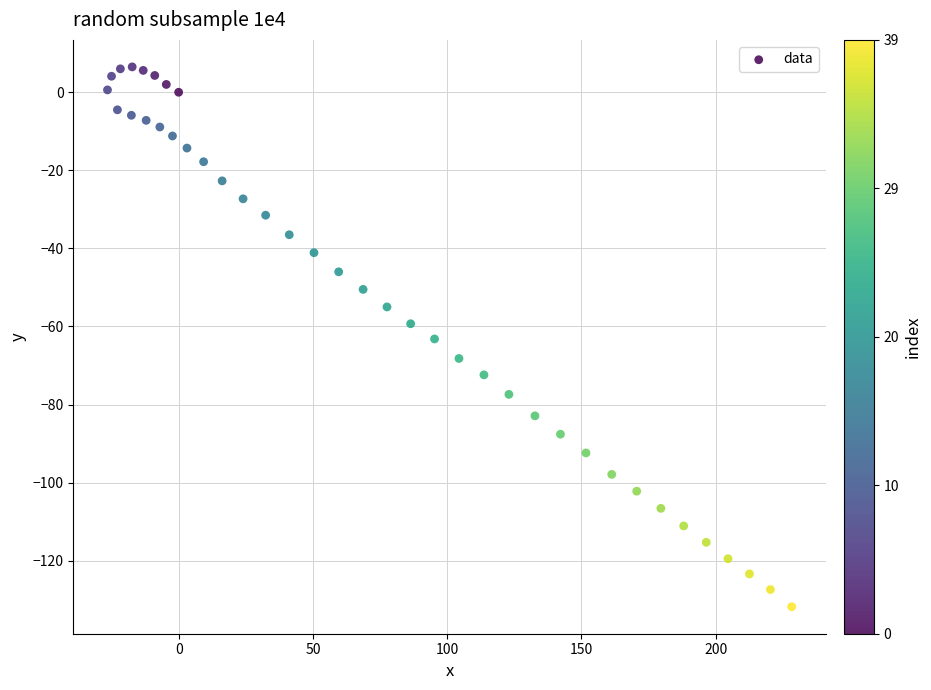

What is the range of X values (max minus min)?

254.8